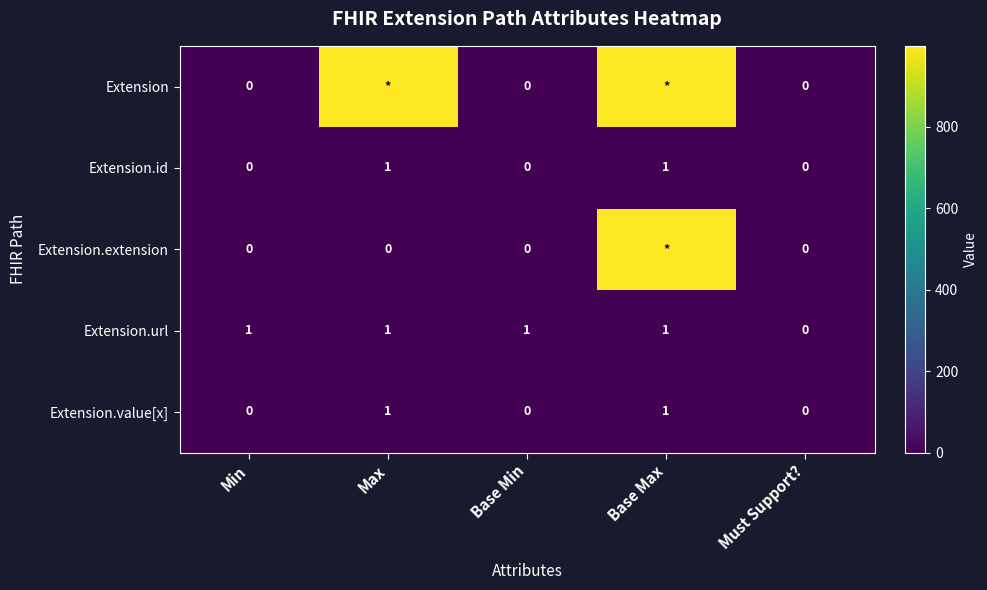

Which series changed the most between Min and Must Support??

Extension.url